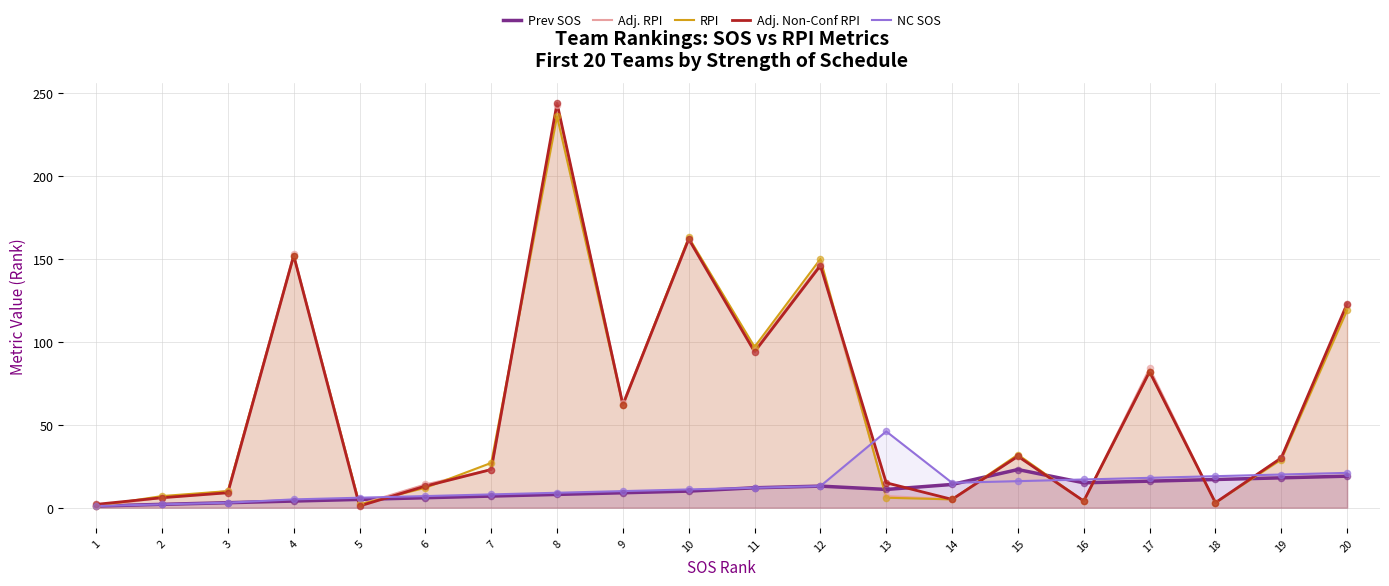

What is the total value across all series at 2?

23